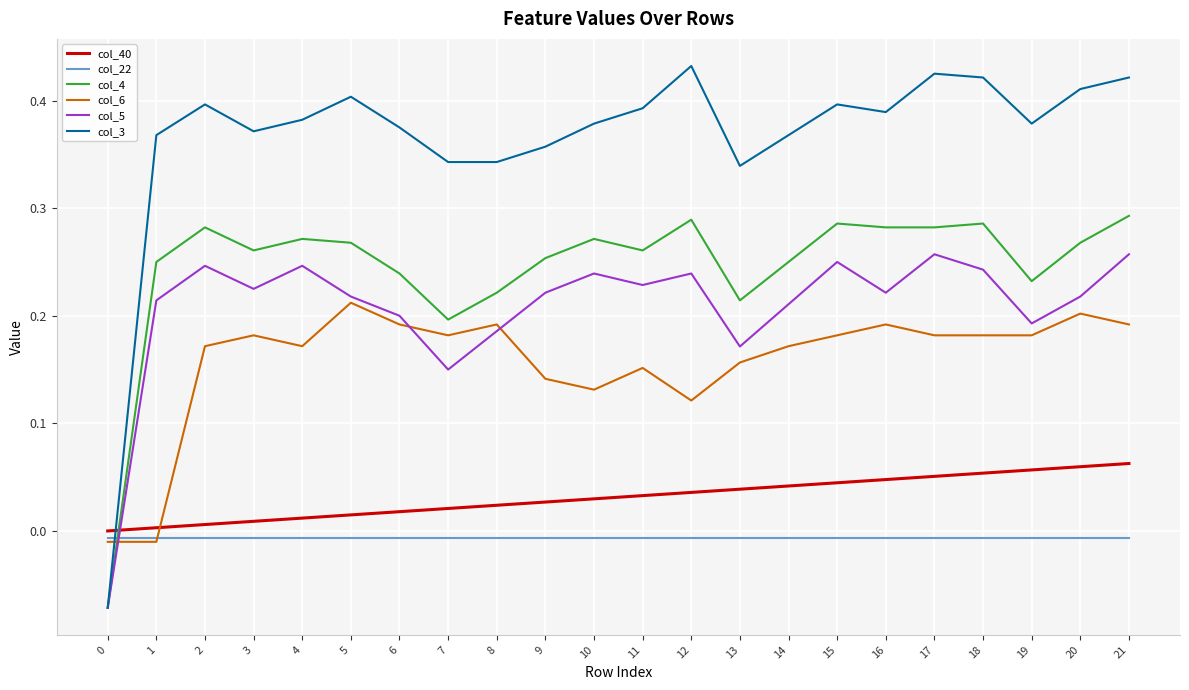

Count the number of categories in the chart.

22